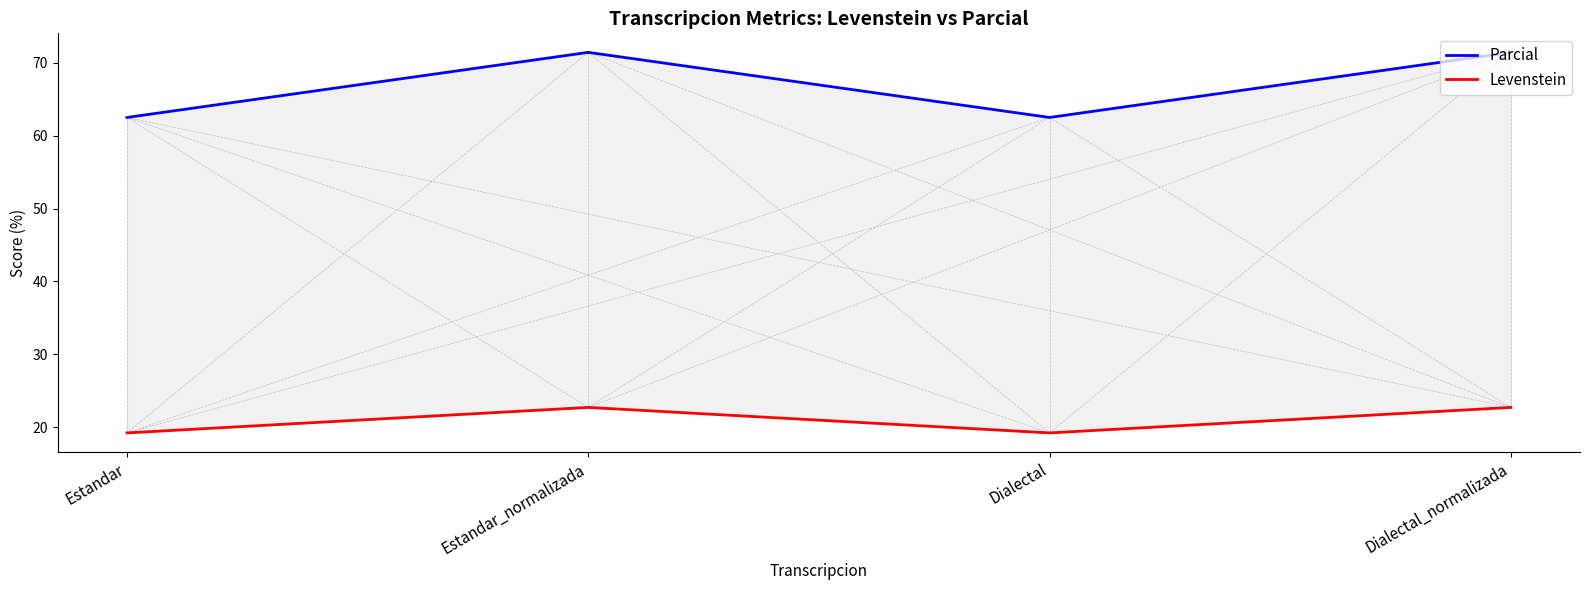

Count the number of categories in the chart.

4